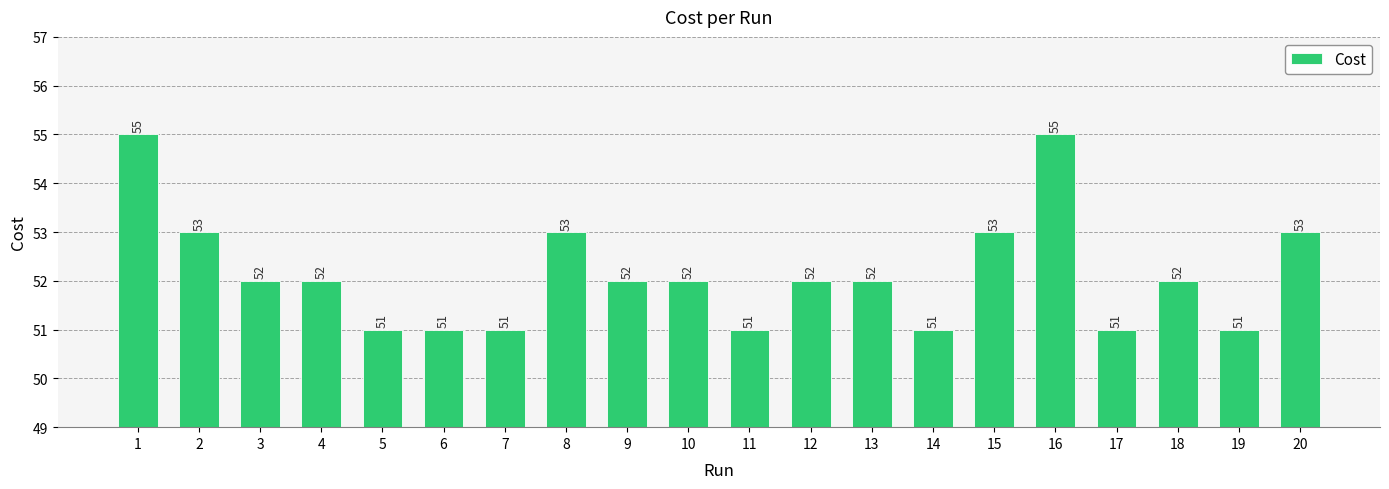

What is the change in value from 5 to 13?

+1